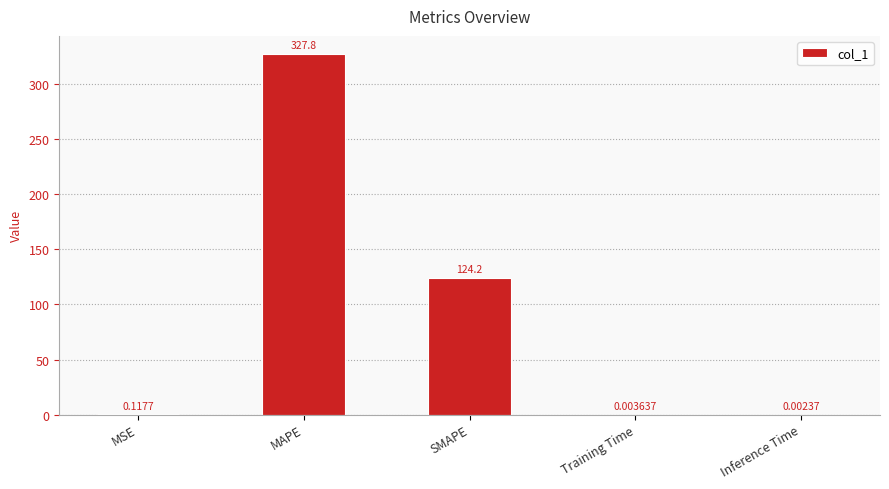

At which label is the value closest to 163?

SMAPE